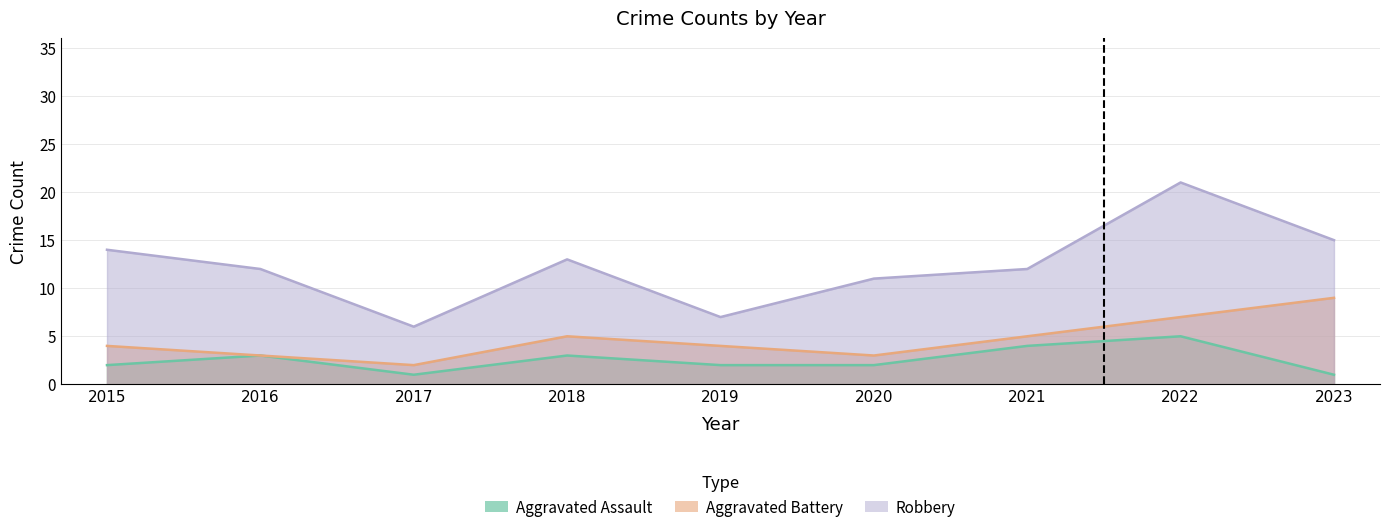

What are all the series names shown in the legend?

Aggravated Assault, Aggravated Battery, Robbery